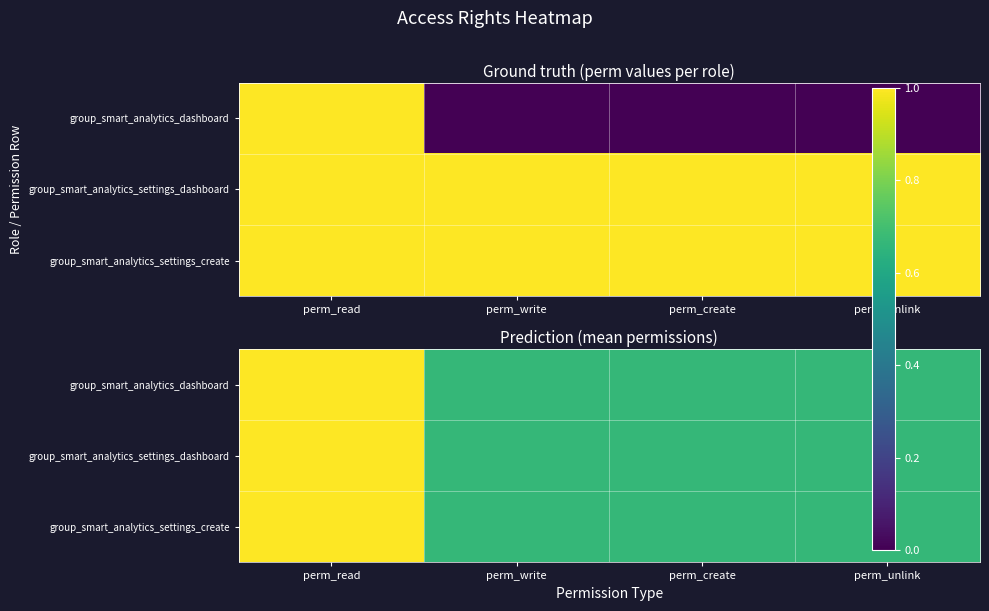

What is the difference between the group_smart_analytics_settings_dashboard values at perm_read and perm_create?

0.3